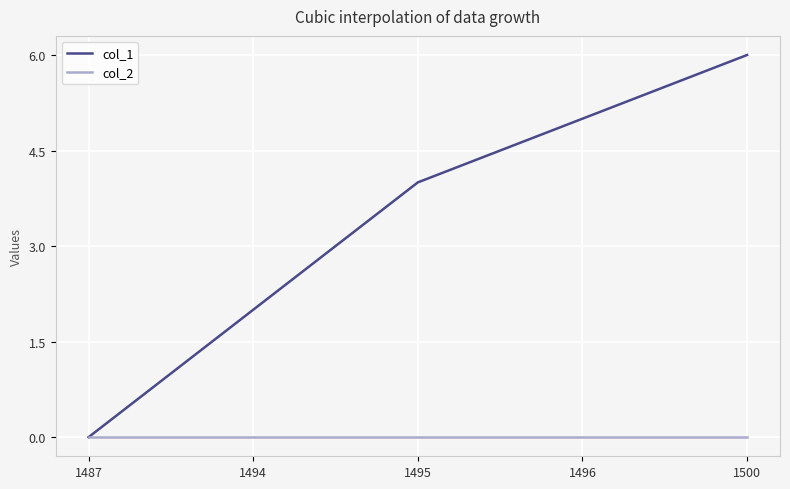

How many lines are shown in the chart?

2